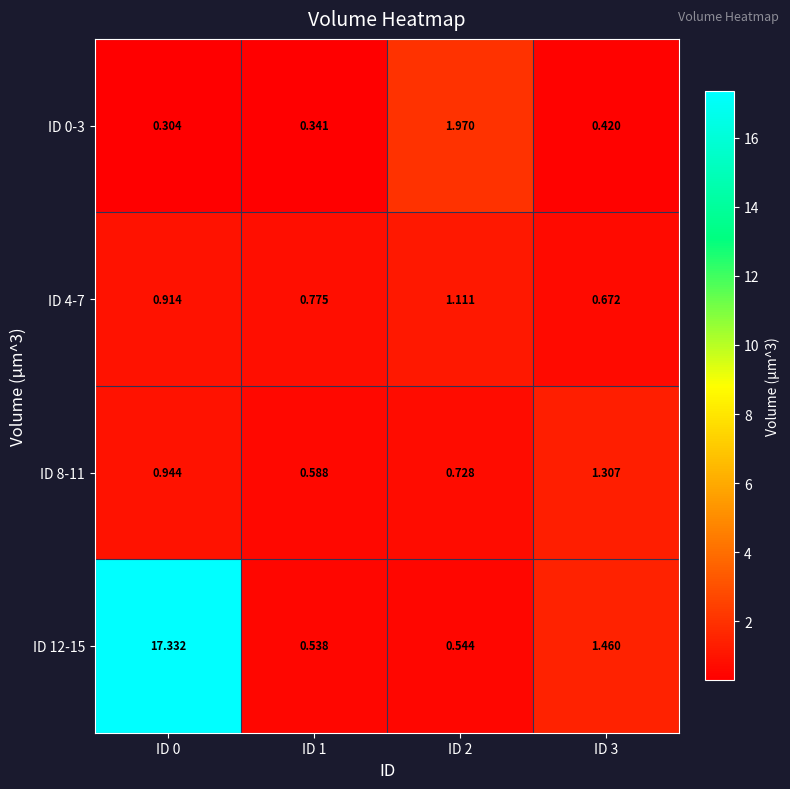

Is the value of ID 12-15 at ID 2 greater than the value of ID 0-3 at ID 1?

Yes